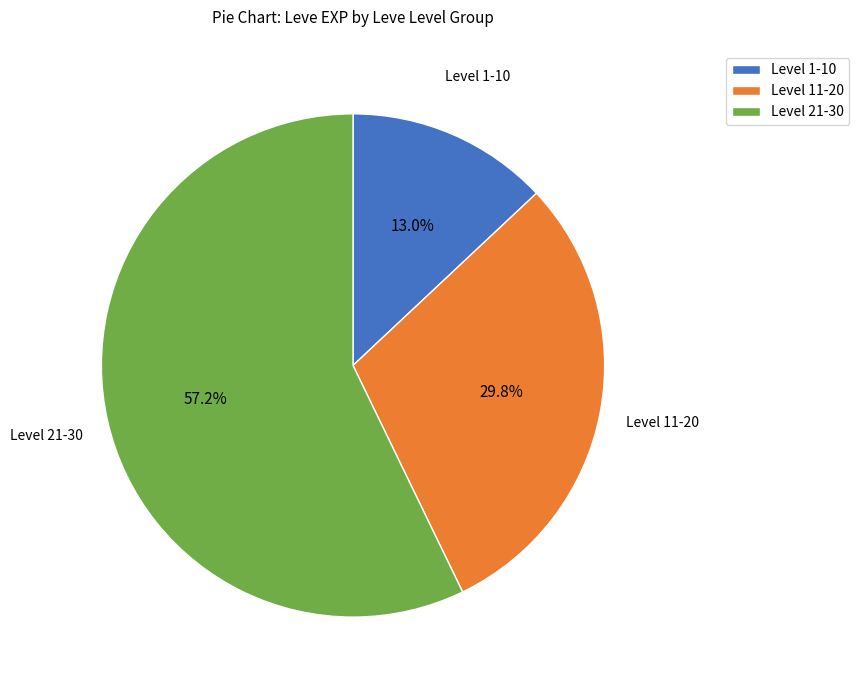

Which has a higher value, Level 21-30 or Level 1-10?

Level 21-30